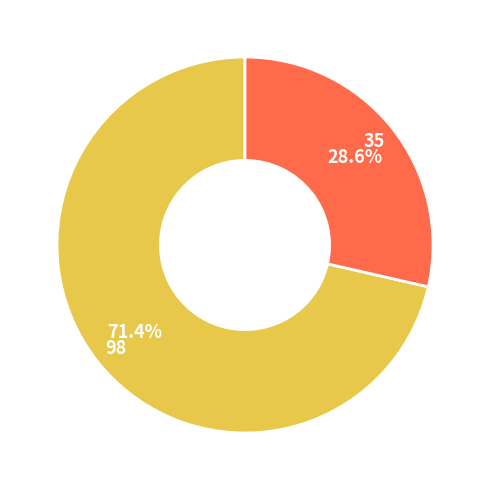

How many slices are in this pie chart?

2